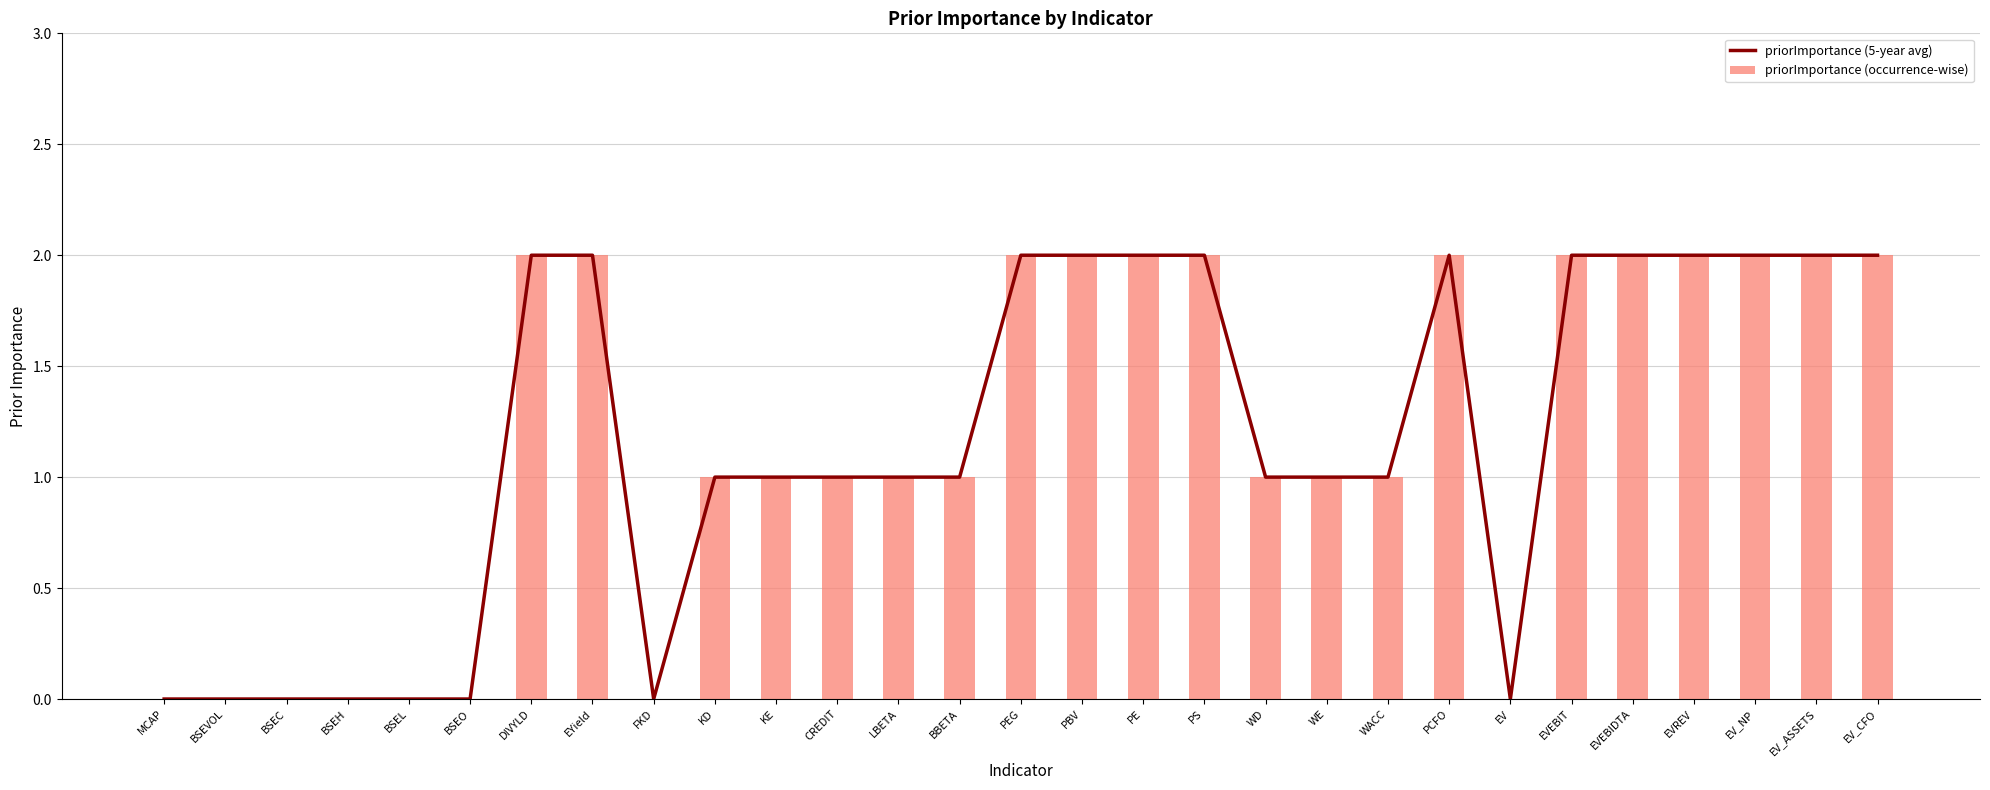

Which series has the widest spread of values?

priorImportance (5-year avg)